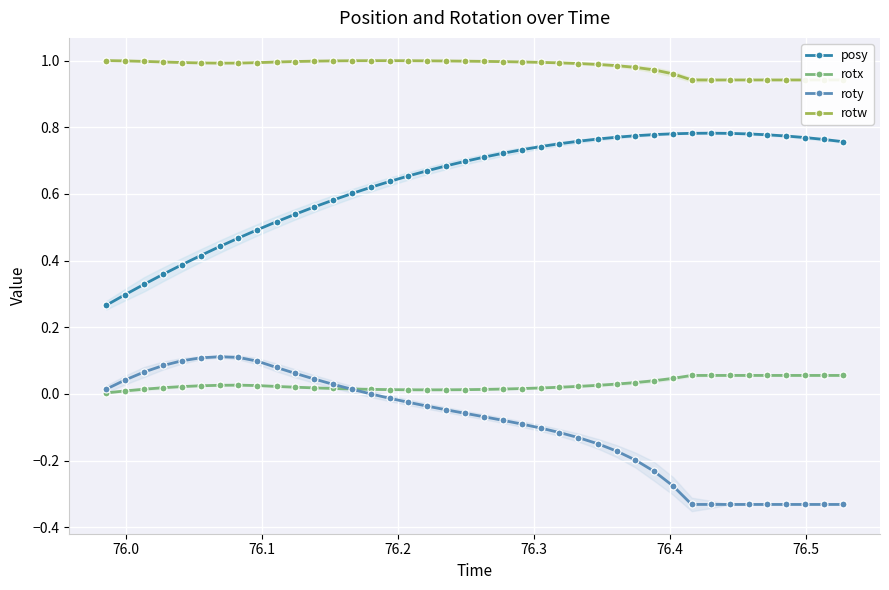

How many times do rotx and roty cross each other?

1